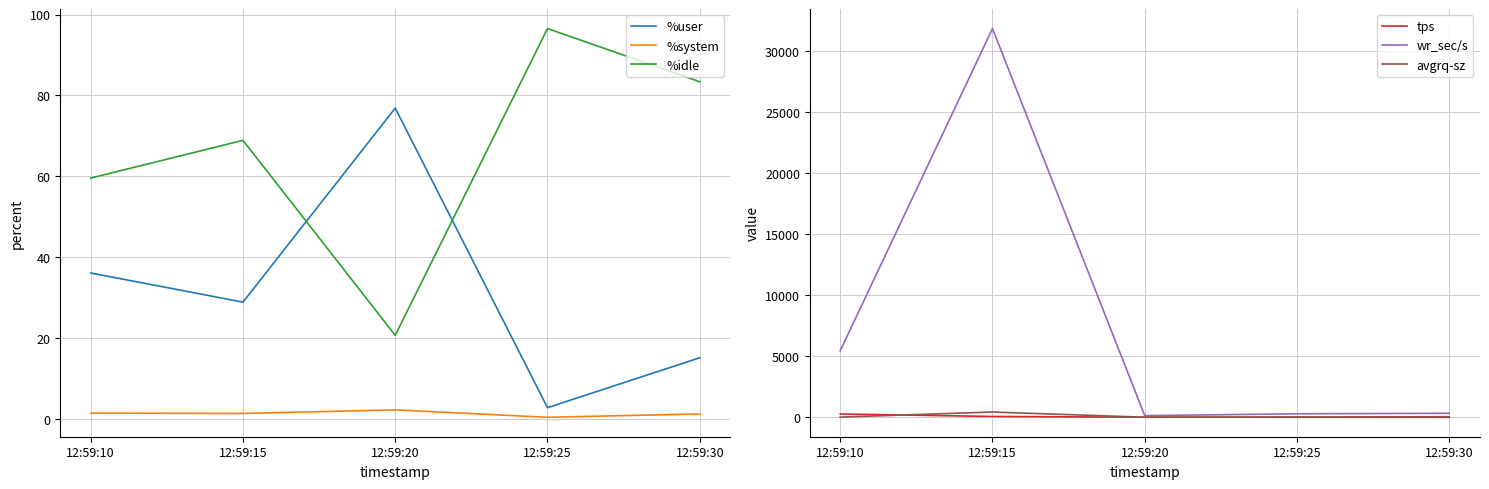

Read the %idle value at 12:59:10.

59.6